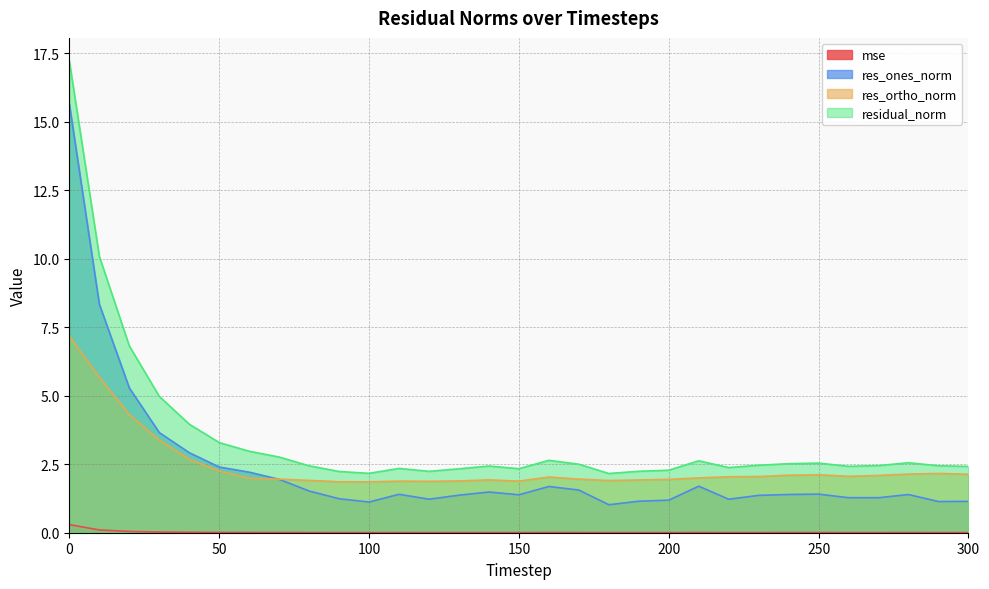

Count the number of categories in the chart.

31